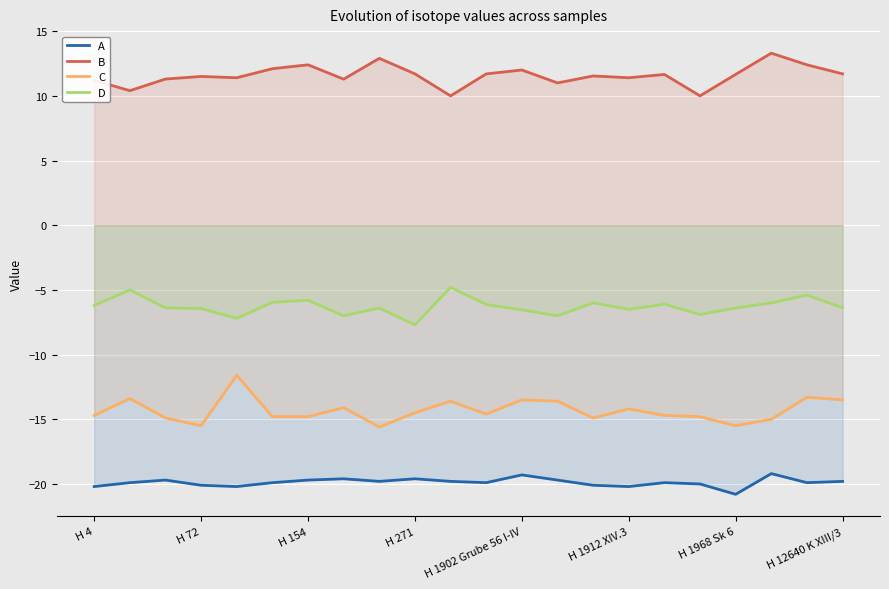

What is the sum of all C values?

-315.1